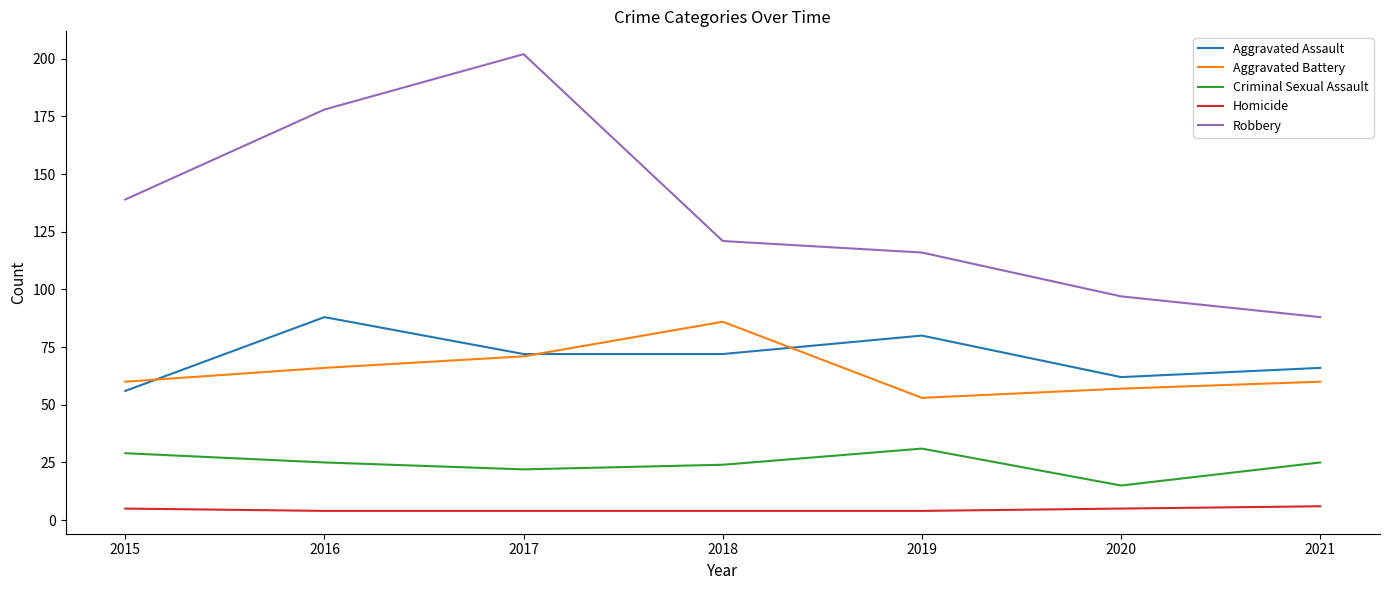

What is the minimum value for Robbery?

88